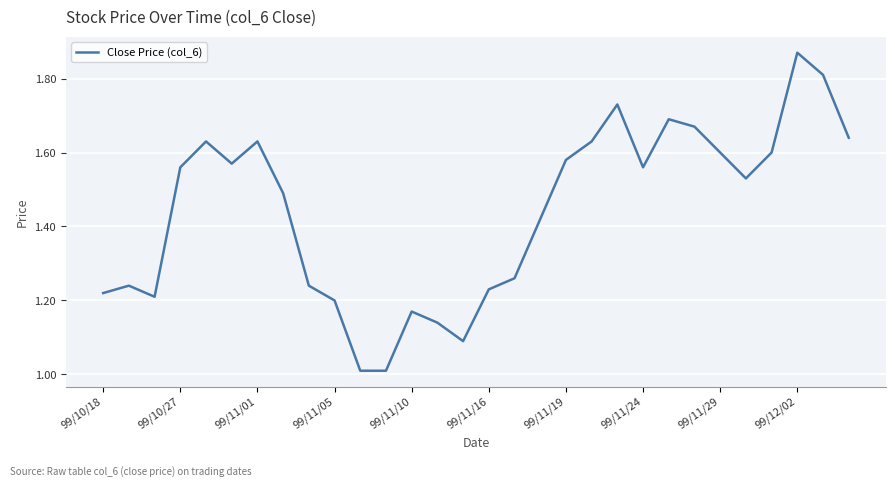

What is the difference between the maximum and minimum values?

0.9